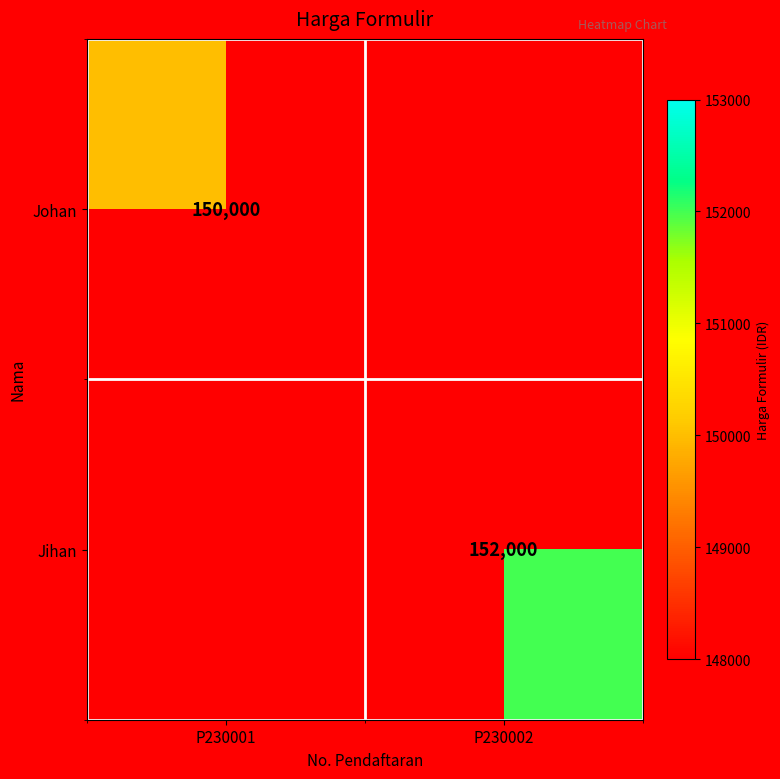

Count the number of data series in this chart.

2